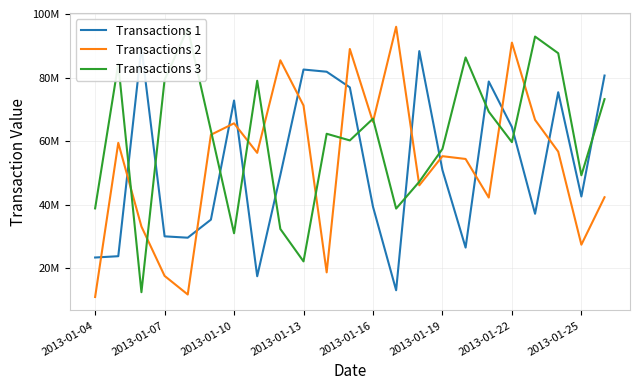

What is the greatest value displayed?

95976089